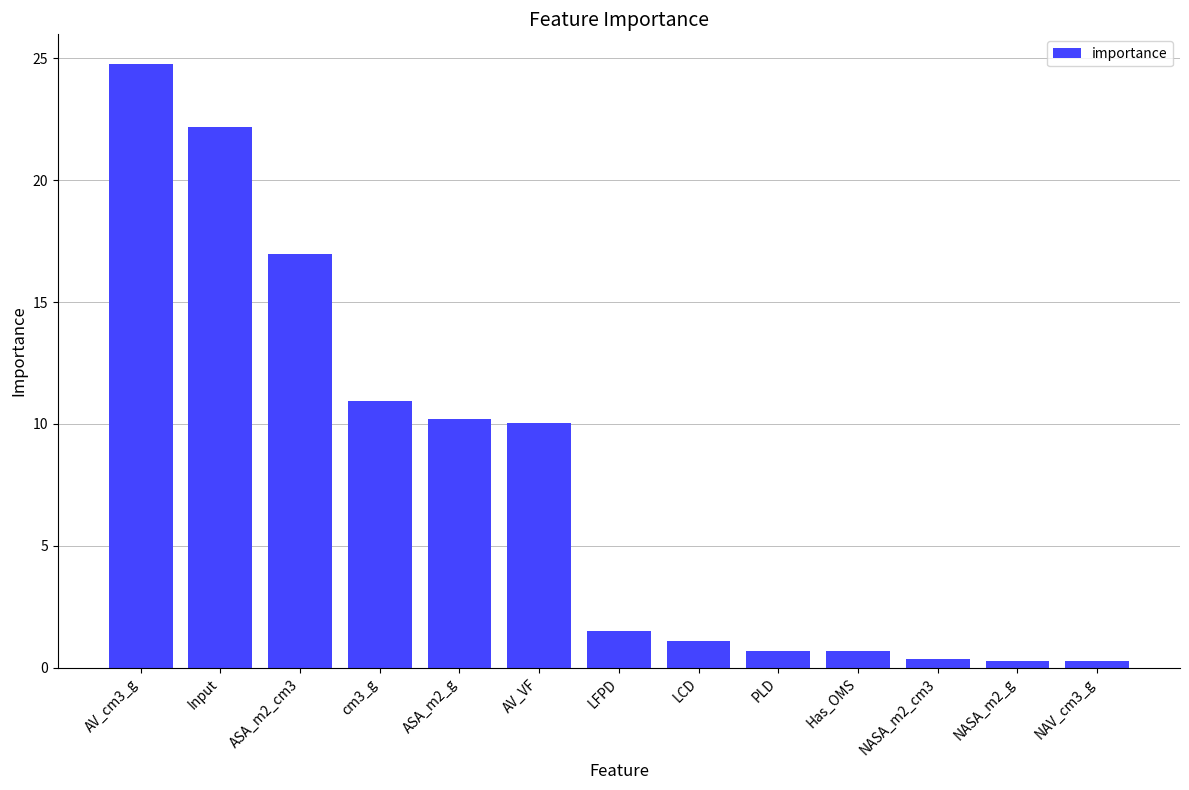

What is the sum of the values at ASA_m2_g and NASA_m2_cm3?

10.6